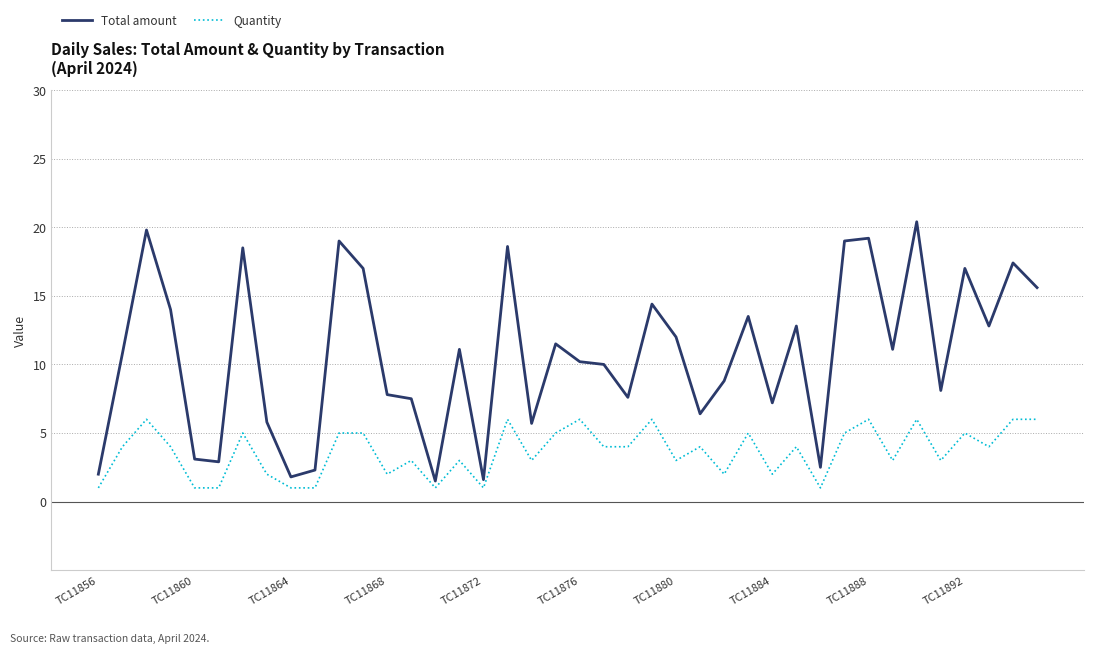

Does the chart have visible grid lines?

Yes